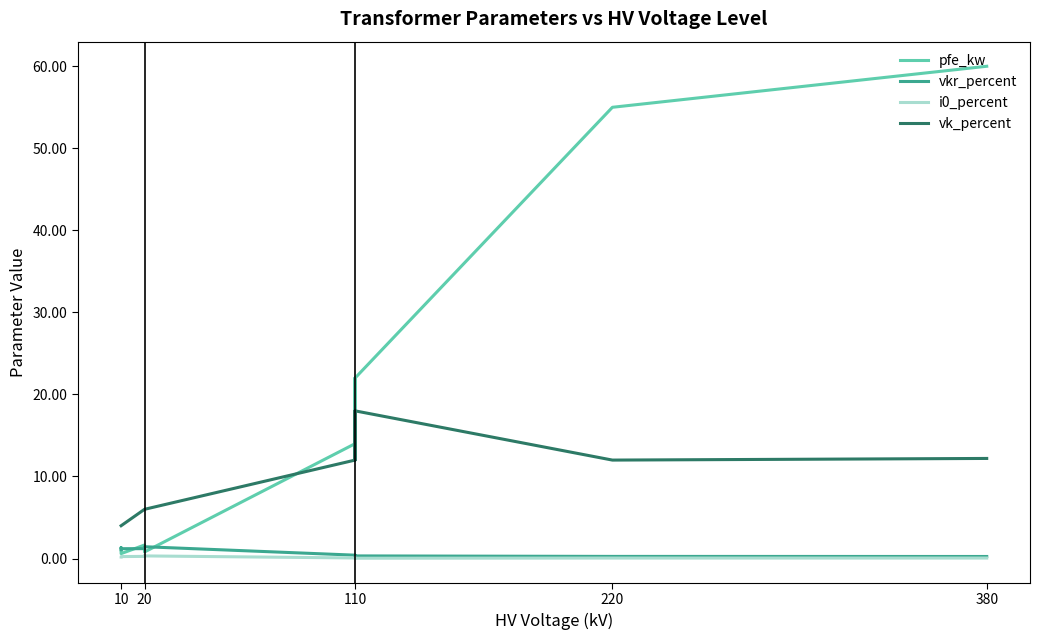

At which category does pfe_kw reach its first local peak?

110